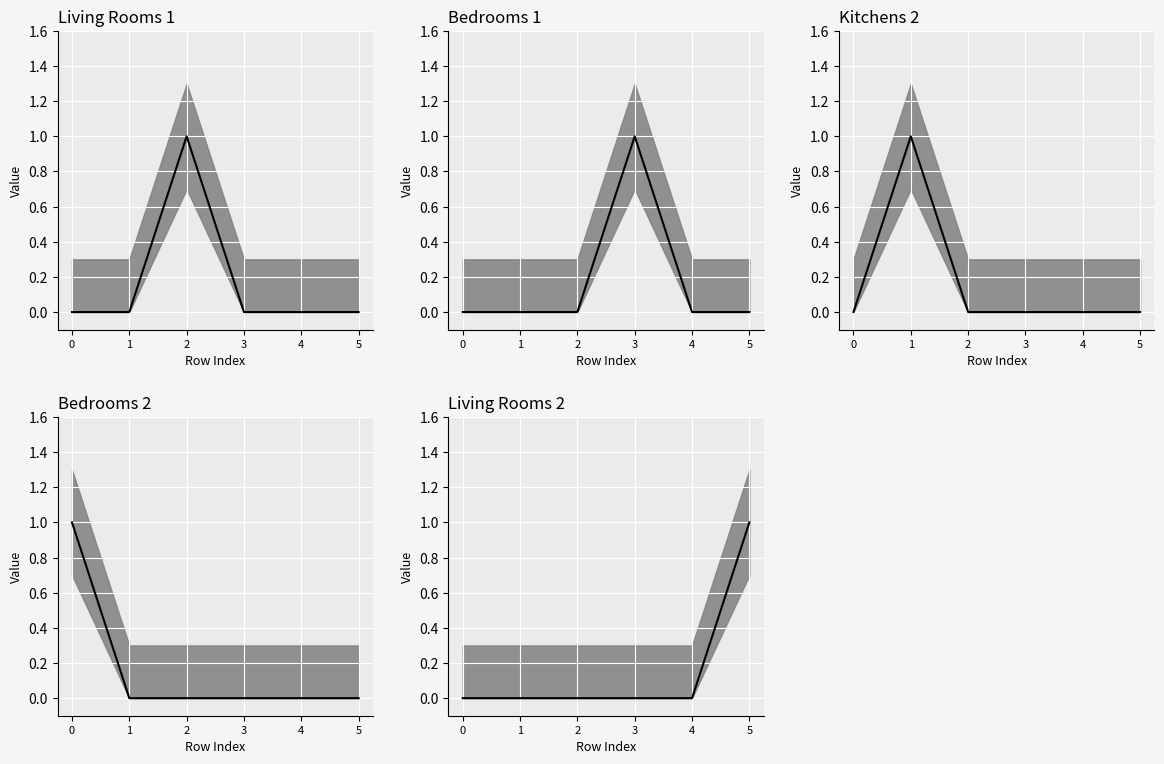

Which category has the highest value in the living_rooms_1 (line) series?

2